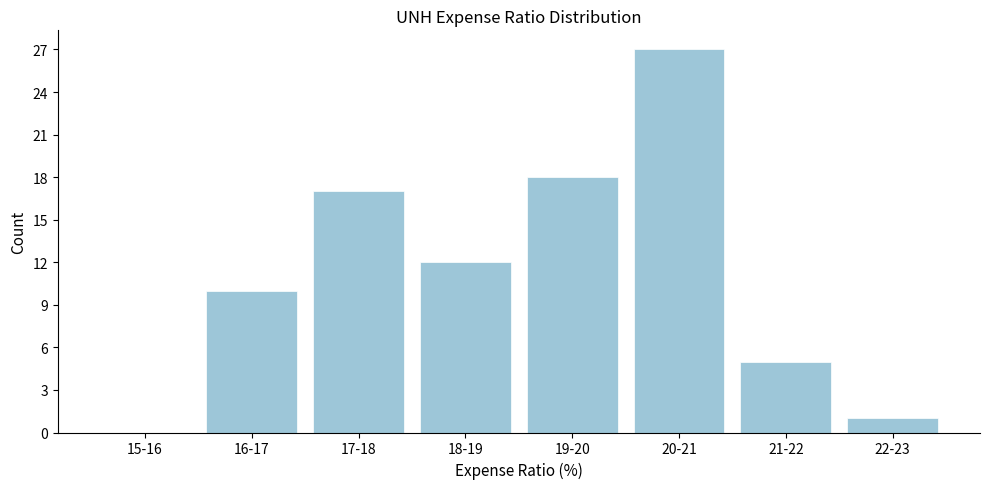

Reading left to right, extract all data points from this chart.

15-16=0	16-17=10	17-18=17	18-19=12	19-20=18	20-21=27	21-22=5	22-23=1